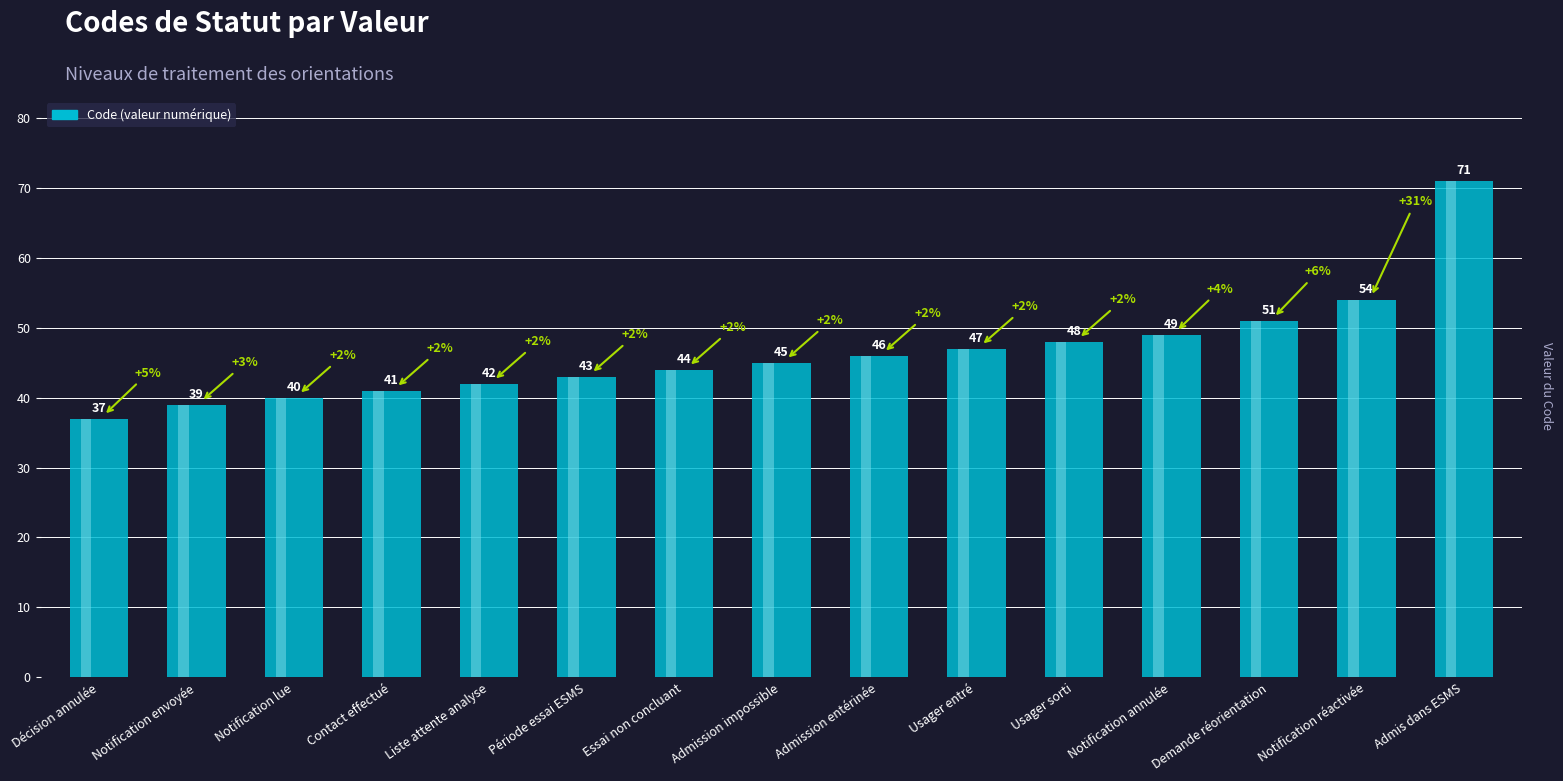

What is the difference between the maximum and second lowest values?

32